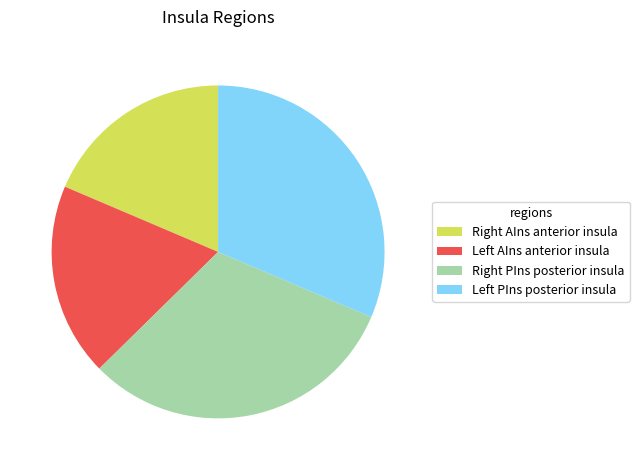

Does any single category account for the majority?

No